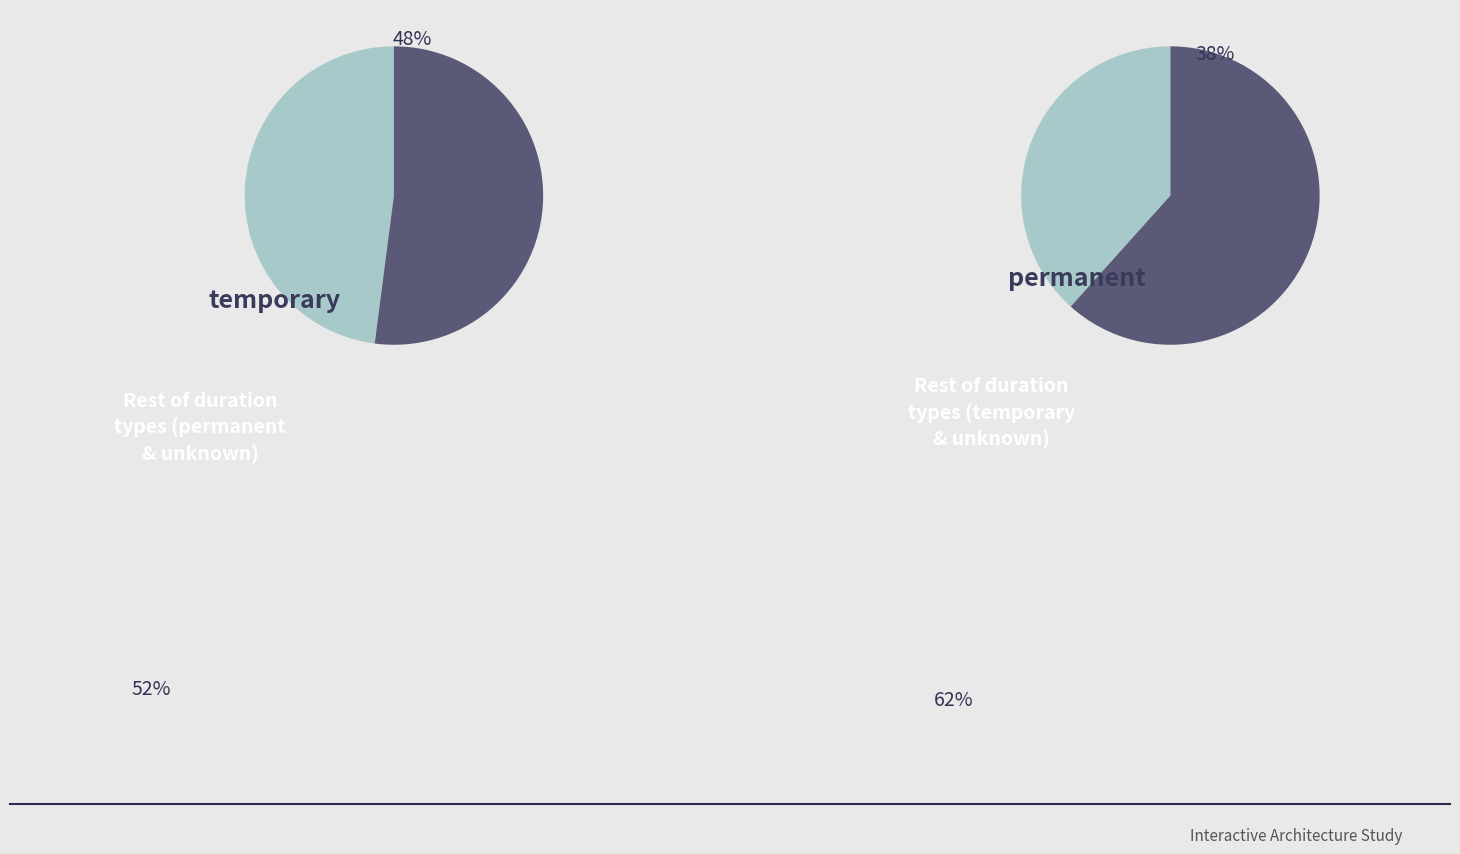

Do temporary and permanent together represent more than half of the pie?

Yes